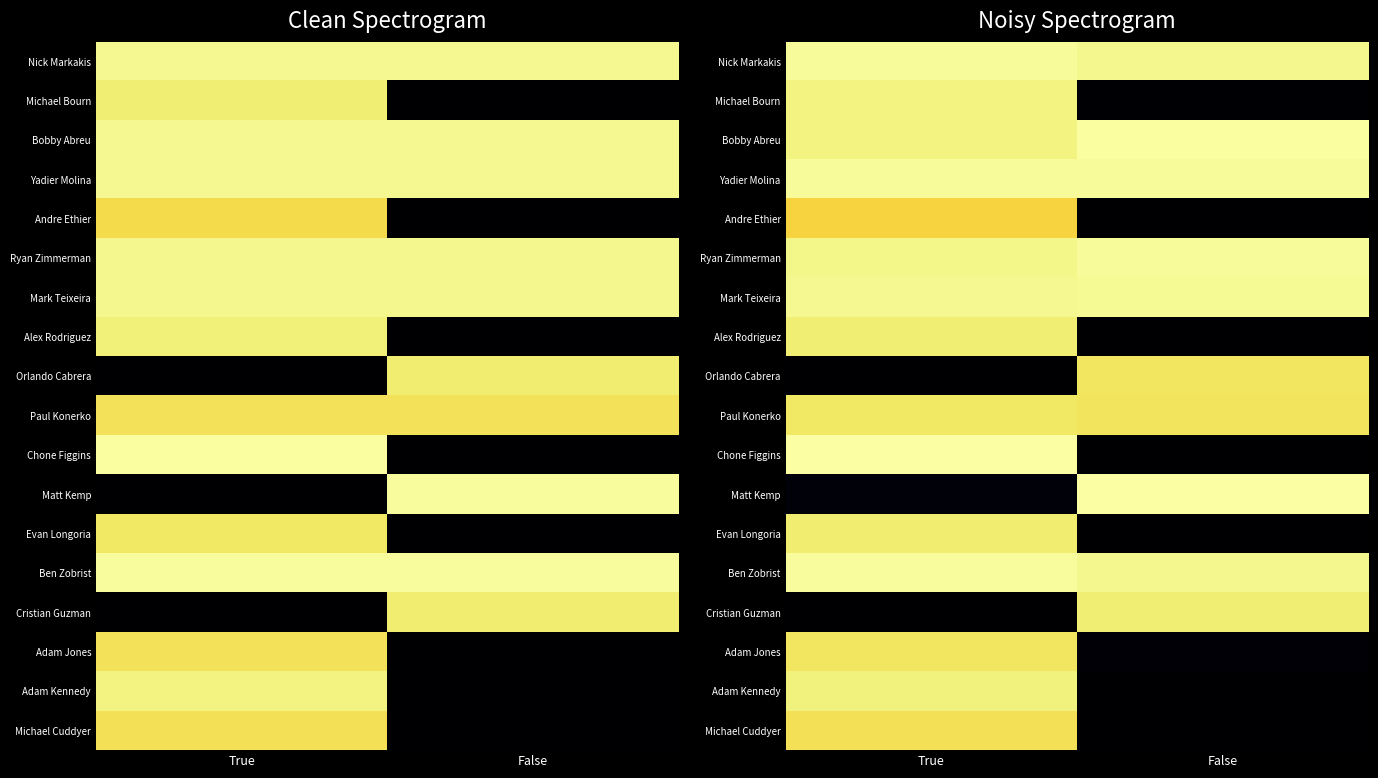

Is it true that Andre Ethier equals -0.1 at False?

False